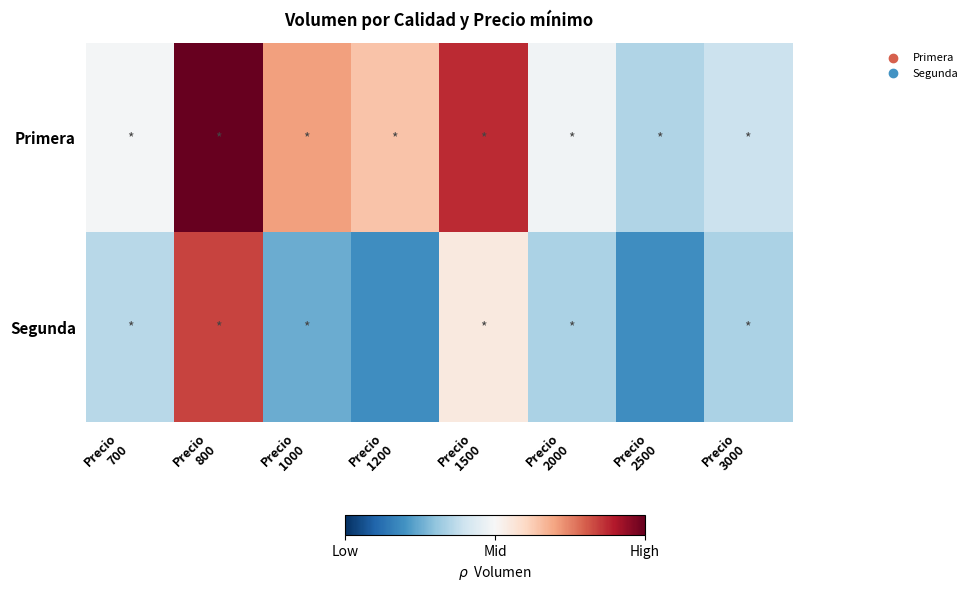

Reading right to left, extract all data points from this chart.

Primera: Precio
3000=-0.2	Precio
2500=-0.3	Precio
2000=-0.0	Precio
1500=0.7	Precio
1200=0.3	Precio
1000=0.4	Precio
800=1.0	Precio
700=-0.0
Segunda: Precio
3000=-0.3	Precio
2500=-0.6	Precio
2000=-0.3	Precio
1500=0.1	Precio
1200=-0.6	Precio
1000=-0.5	Precio
800=0.7	Precio
700=-0.3